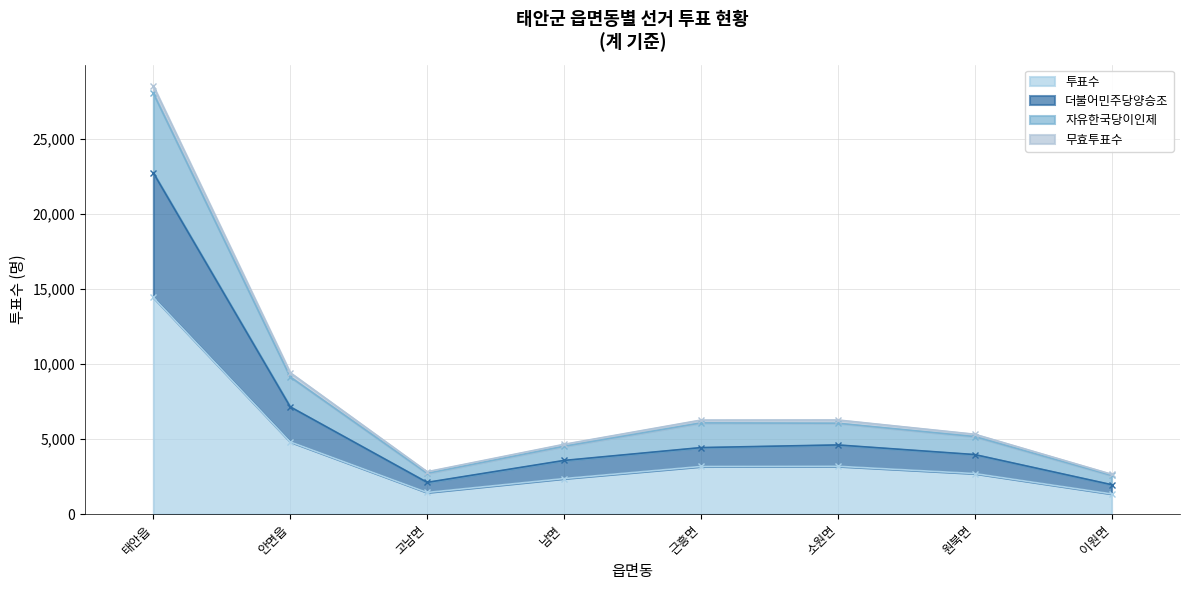

What is the highest value of the 투표수 series?

14436